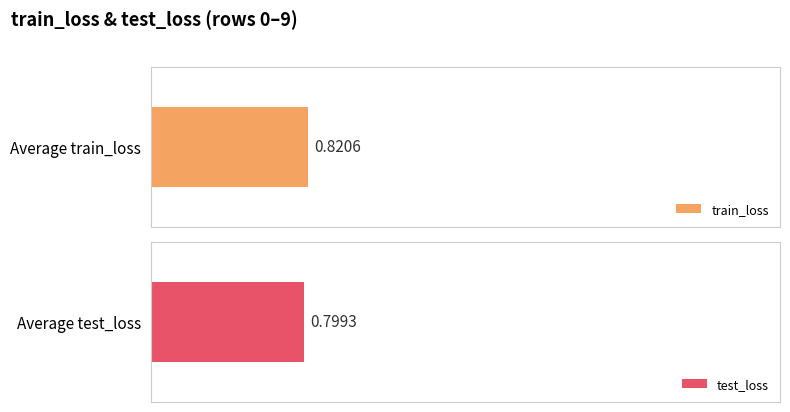

The value of train_loss at 2 is 0.6. True or false?

False